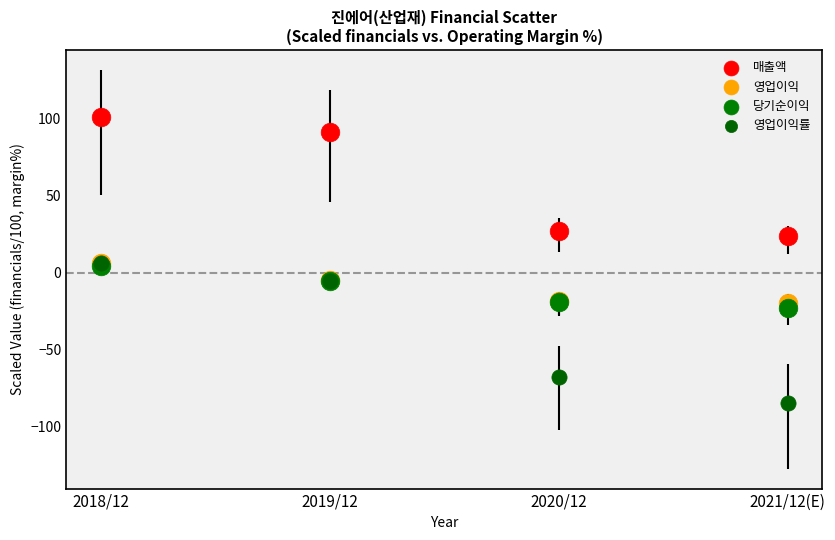

In the 매출액 series, what Y value is closest to 62?

91.0